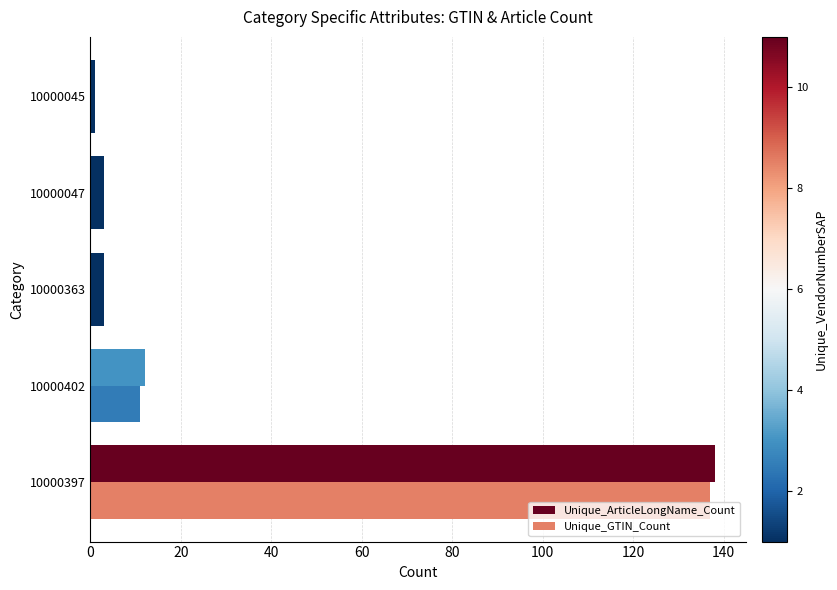

How many distinct data groups are displayed?

2